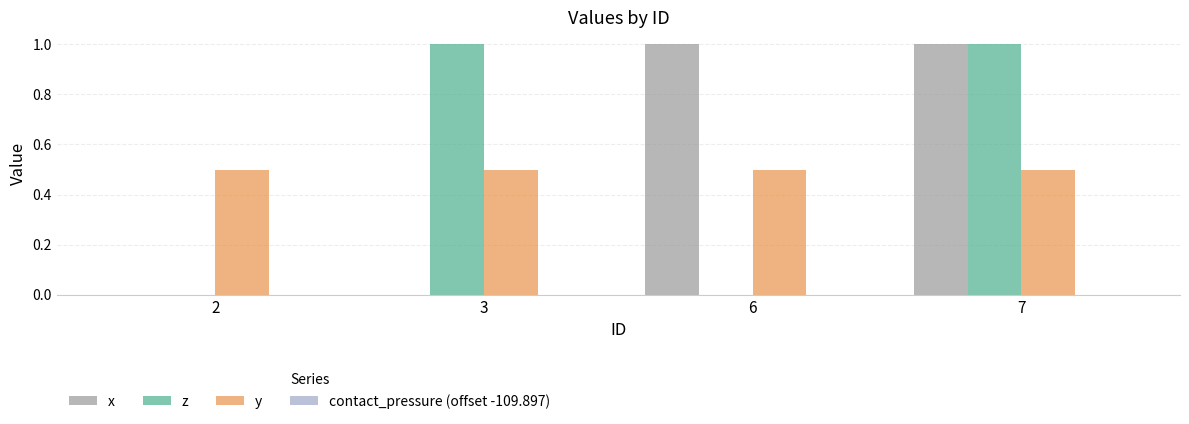

Are the bars grouped side by side (vs. stacked)?

Yes